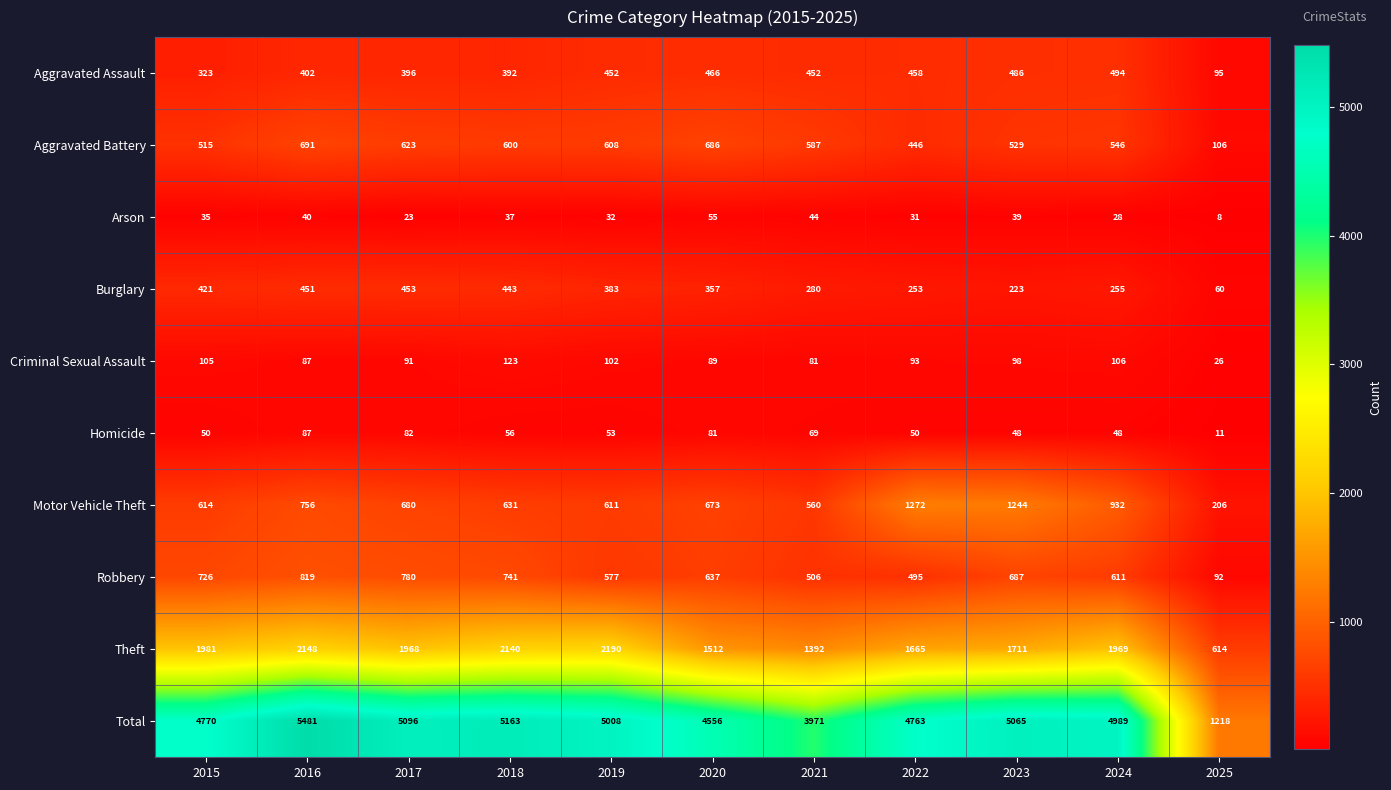

What is the approximate value of Total at 2019, to the nearest 100?

5000